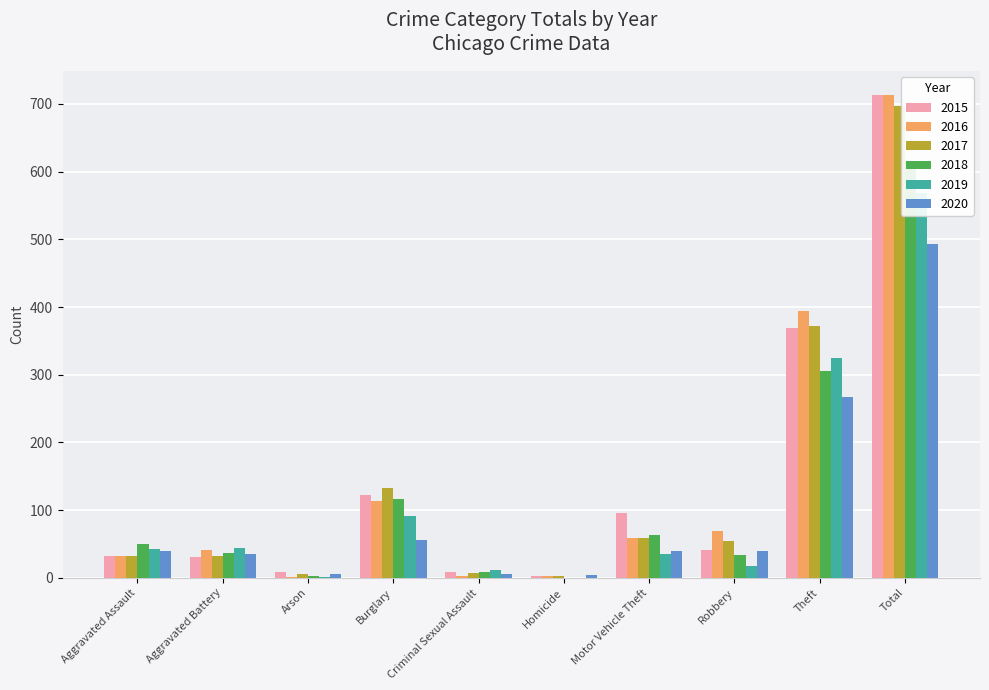

What position from the left is Burglary?

4